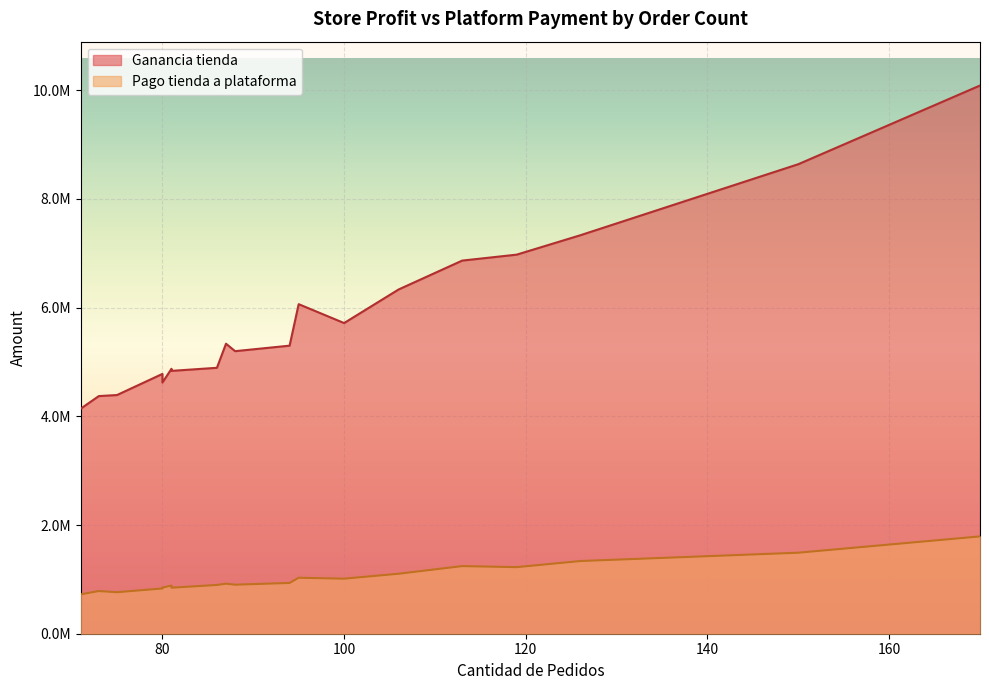

List the labels in order of Ganancia tienda value, largest first.

170, 150, 126, 119, 113, 106, 95, 100, 87, 94, 88, 86, 81, 81, 81, 80, 80, 75, 73, 71